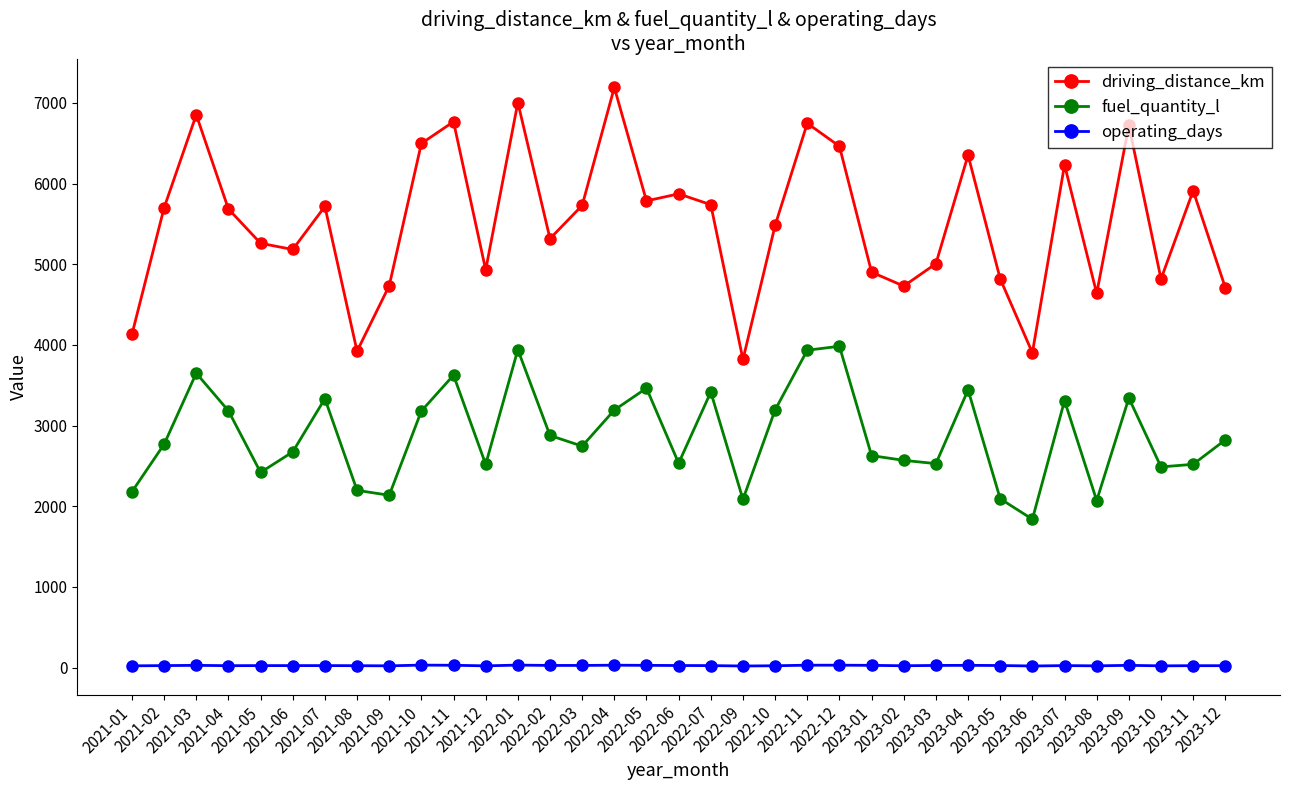

Is this an area chart (filled region under the line)?

No